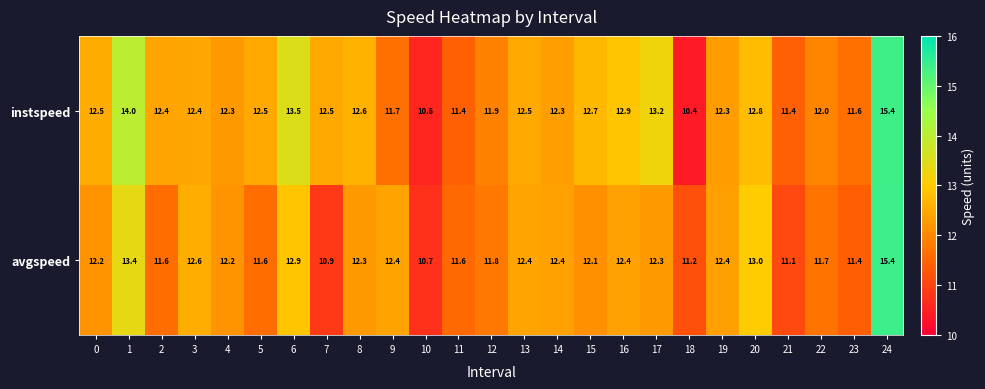

What is the smallest value displayed?

10.4